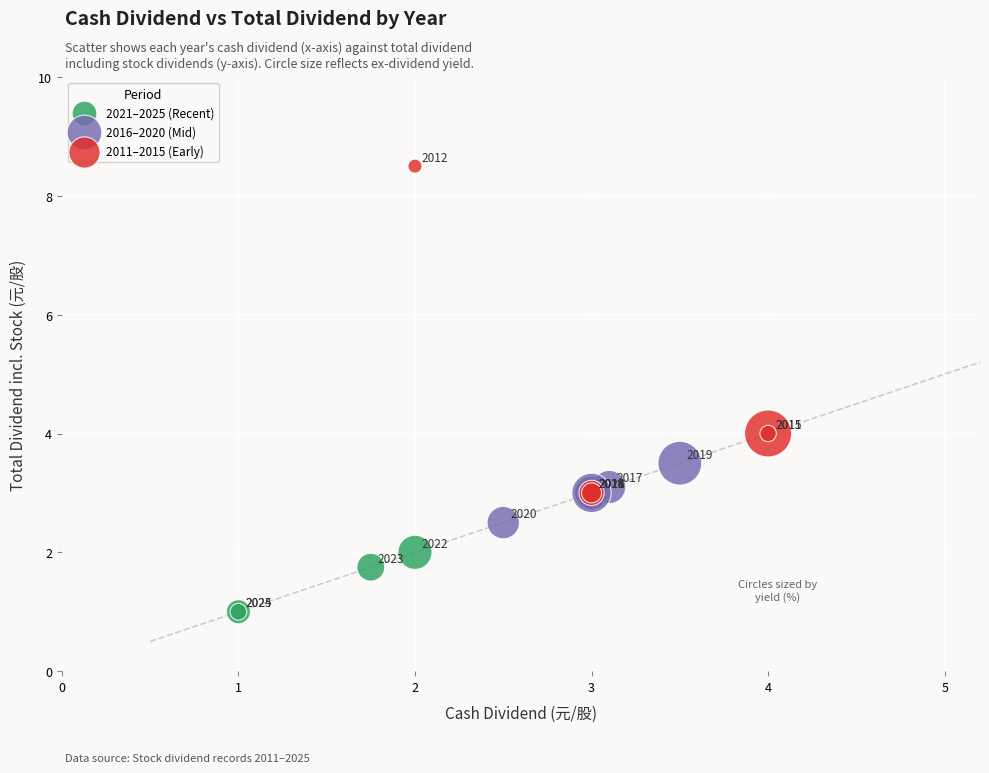

Which series contains the highest Y value?

2011–2015 (Early)